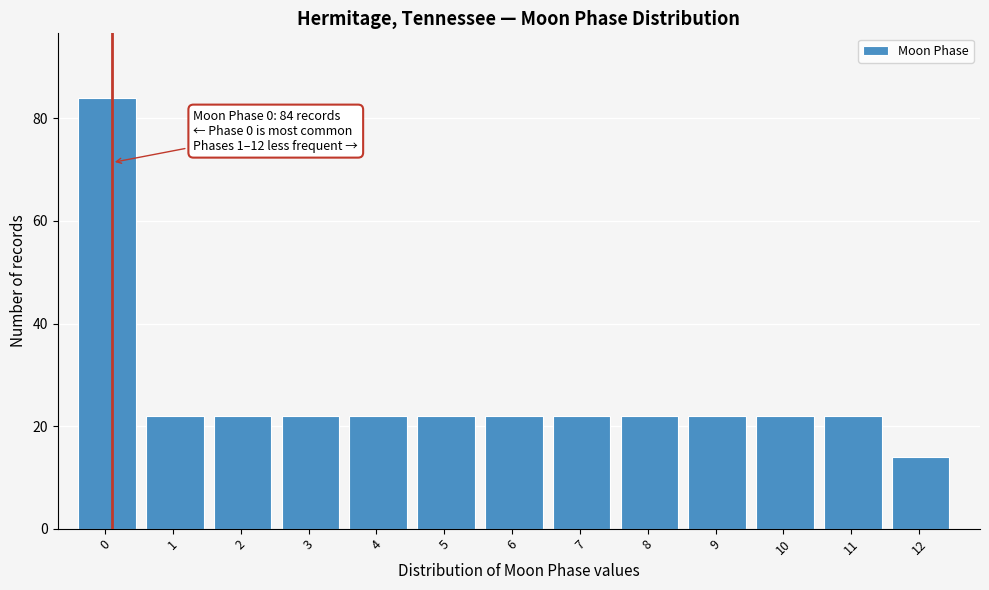

Reading left to right, list all the values displayed in this chart.

84	22	22	22	22	22	22	22	22	22	22	22	14